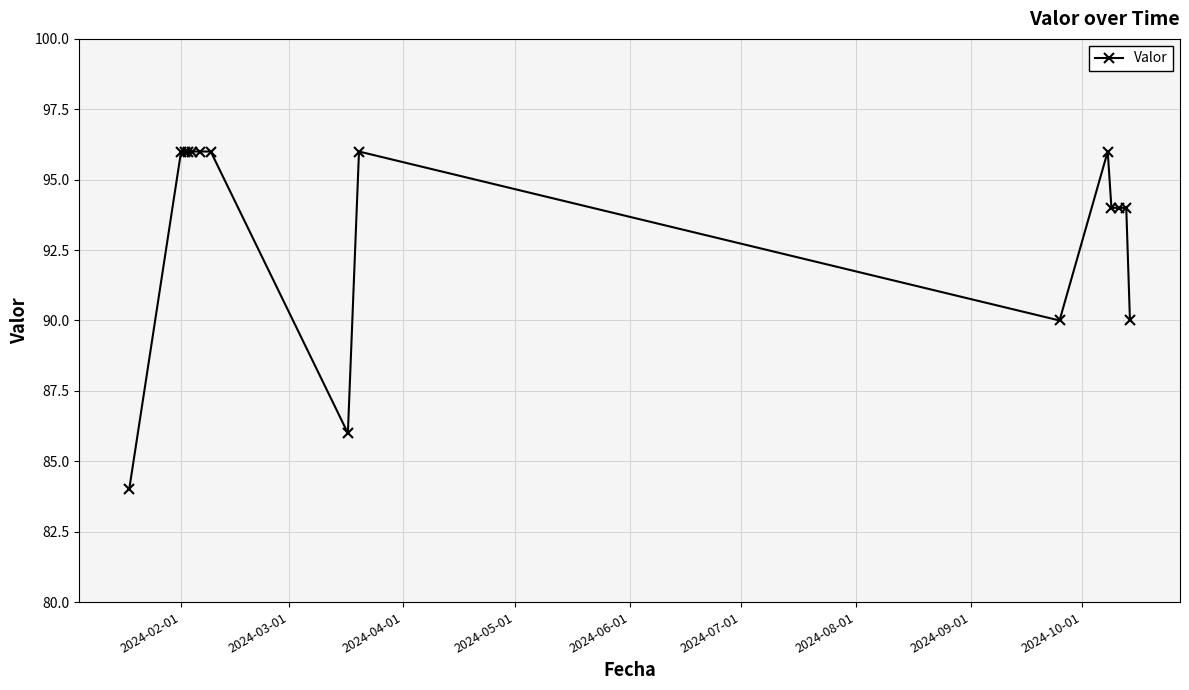

What is the smallest value displayed?

84